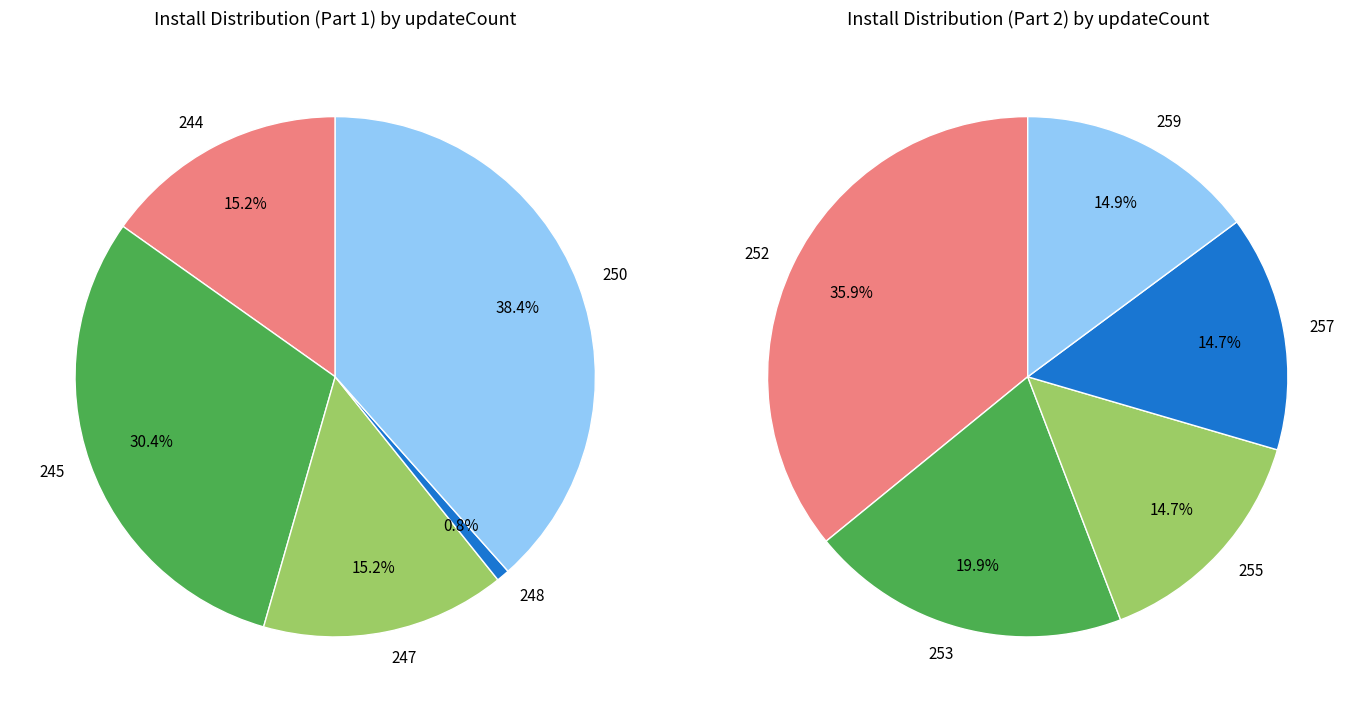

Do 252 and 252 together represent more than half of the pie?

No